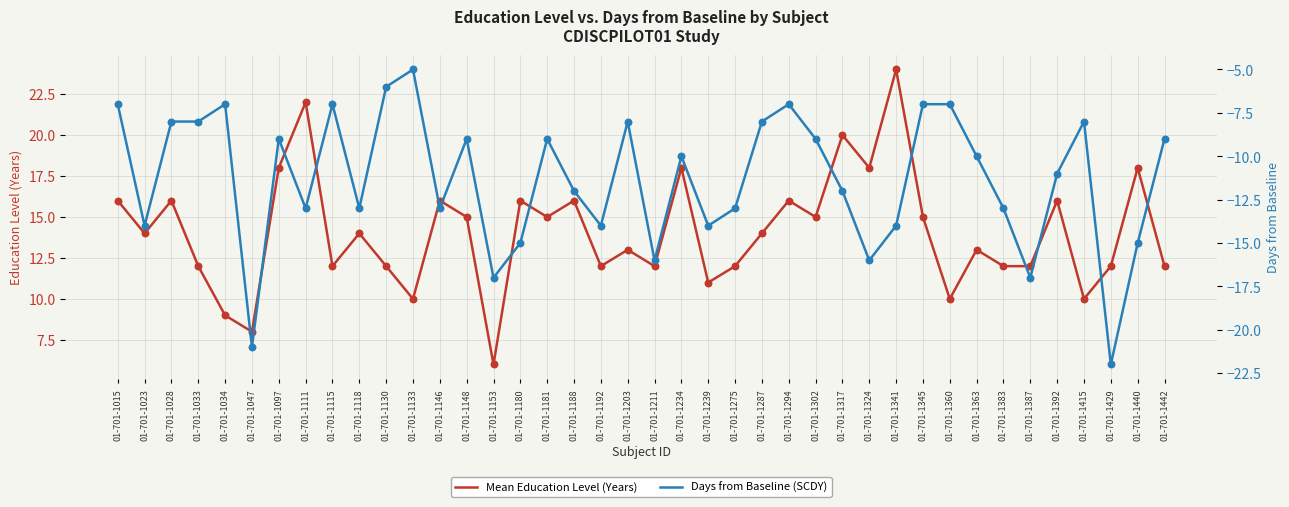

Is the value of Mean Education Level (Years) at 01-701-1118 greater than the value of Days from Baseline (SCDY) at 01-701-1028?

Yes